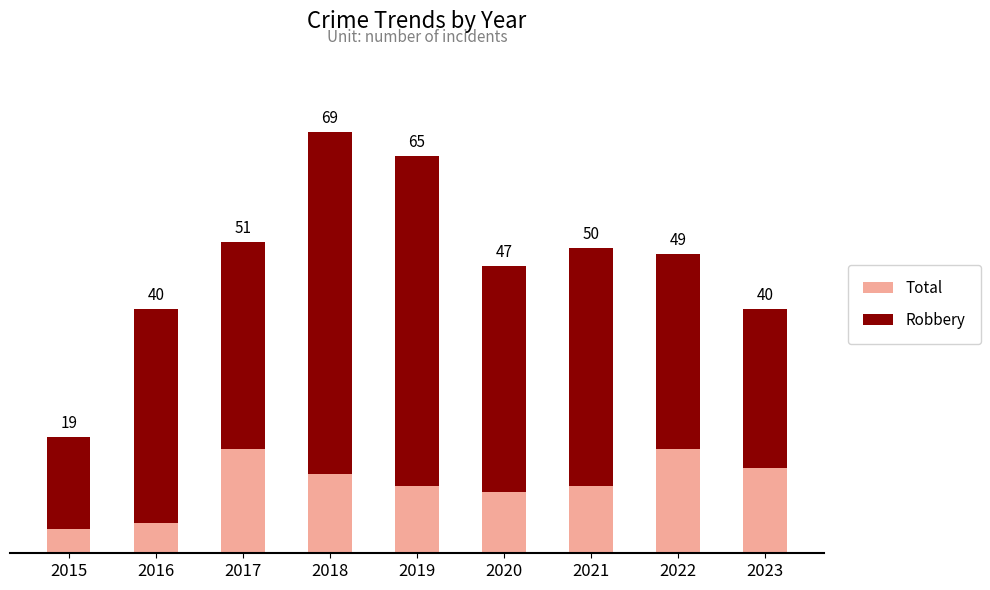

Reading left to right, extract all data points from this chart.

Total: 2015=19	2016=40	2017=51	2018=69	2019=65	2020=47	2021=50	2022=49	2023=40
Robbery: 2015=15	2016=35	2017=34	2018=56	2019=54	2020=37	2021=39	2022=32	2023=26